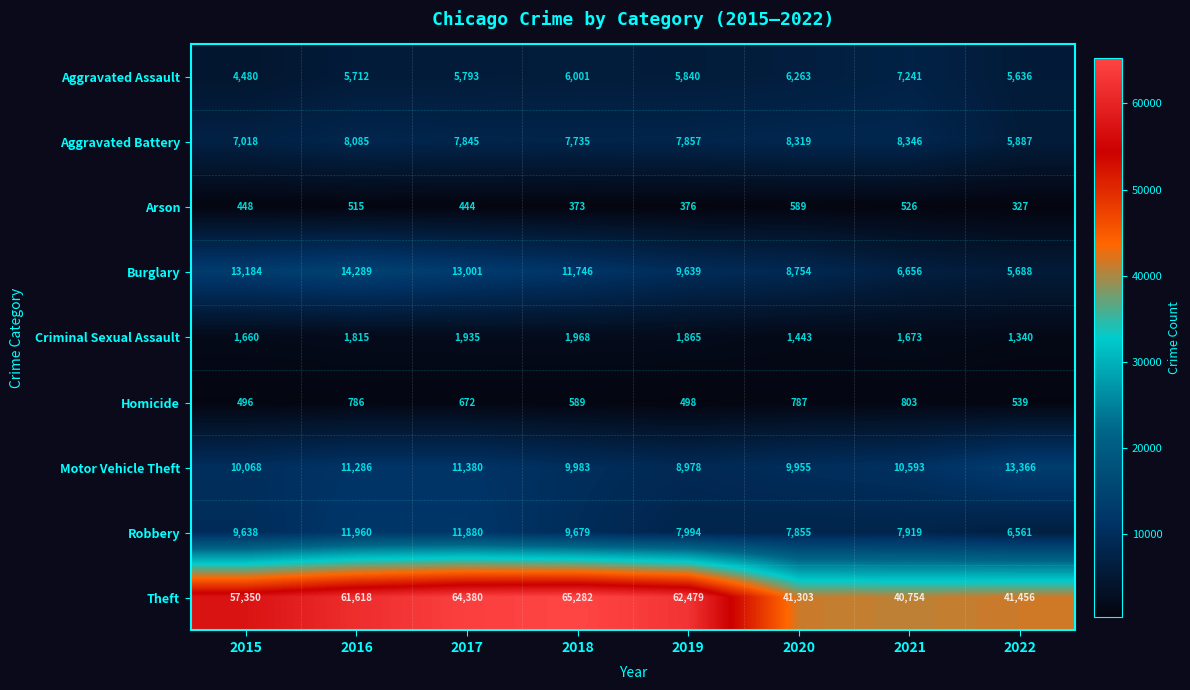

The Aggravated Assault series shows 9027 at 2017. True or false?

False